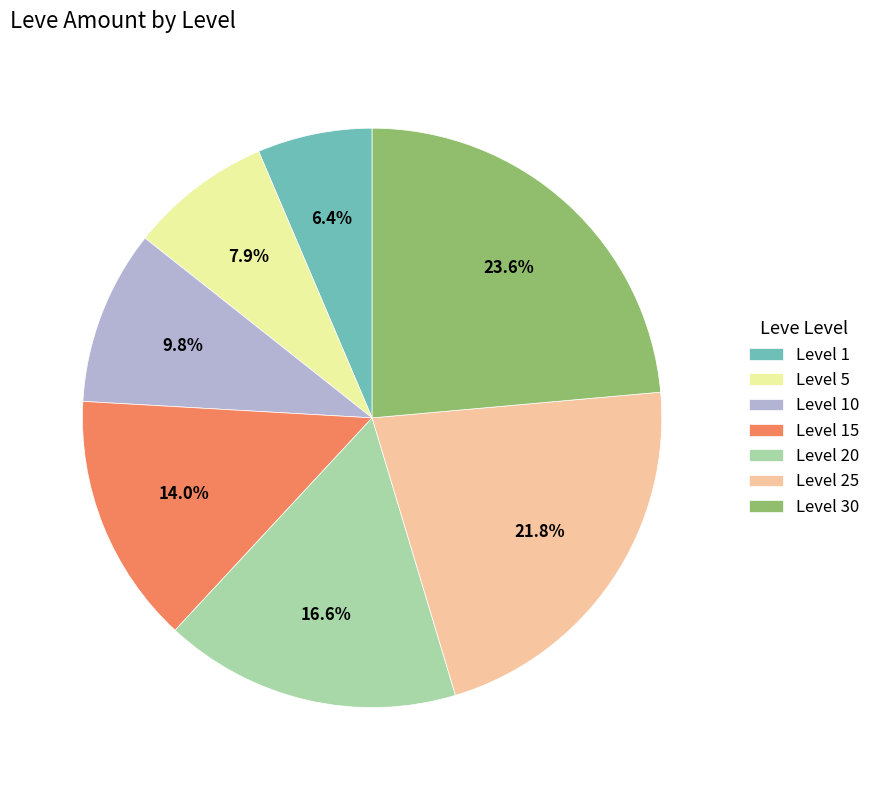

To the nearest percent, what is the difference between the largest and smallest slice percentages?

17%